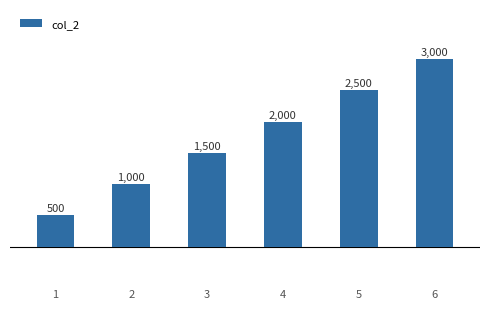

List the labels in order of value, largest first.

6, 5, 4, 3, 2, 1